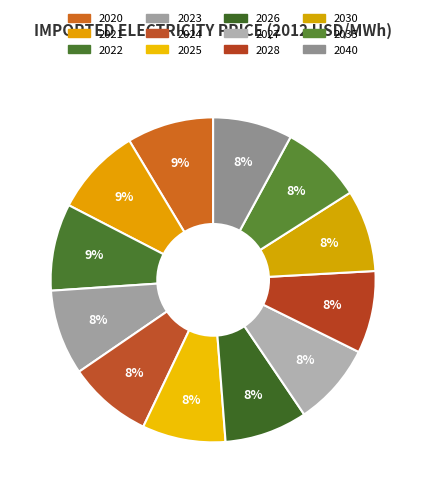

Count the number of slices in the pie.

12